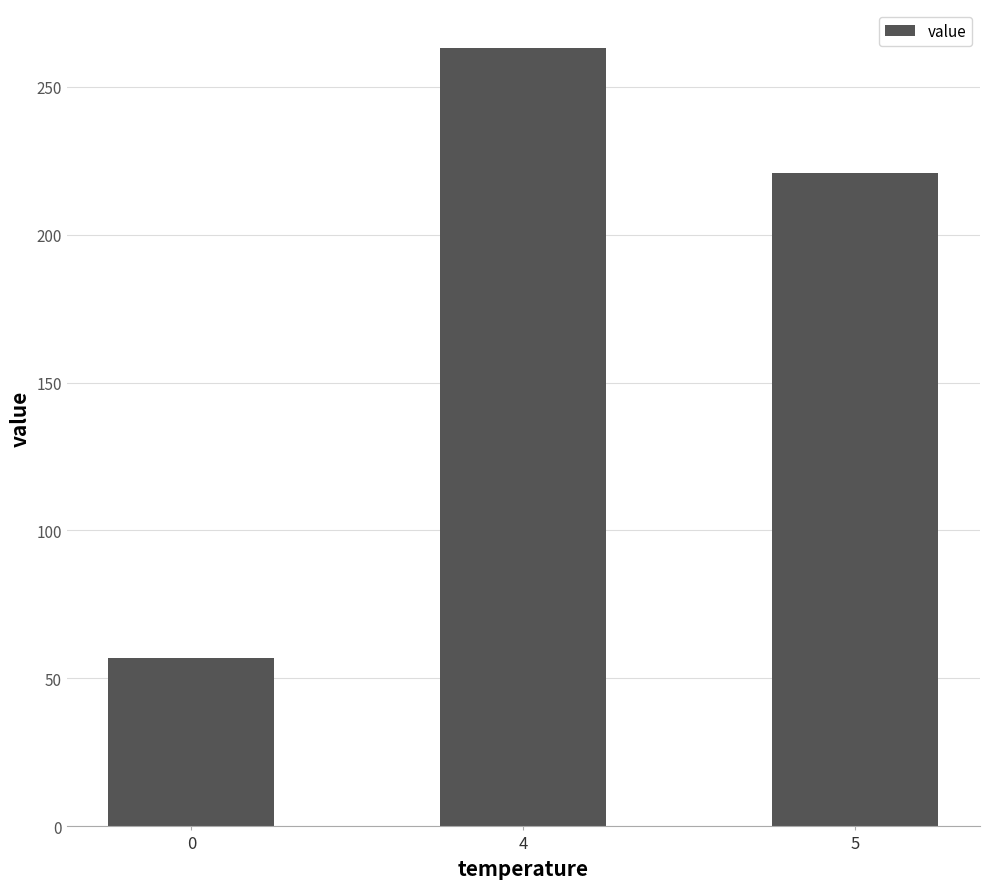

What is the ratio of the value at 4 to the value at 0?

4.6